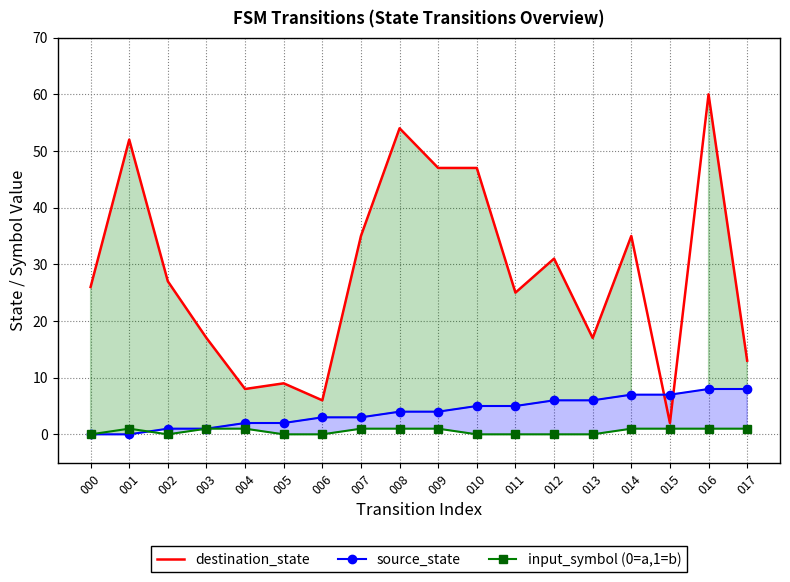

What is the minimum value for destination_state?

2